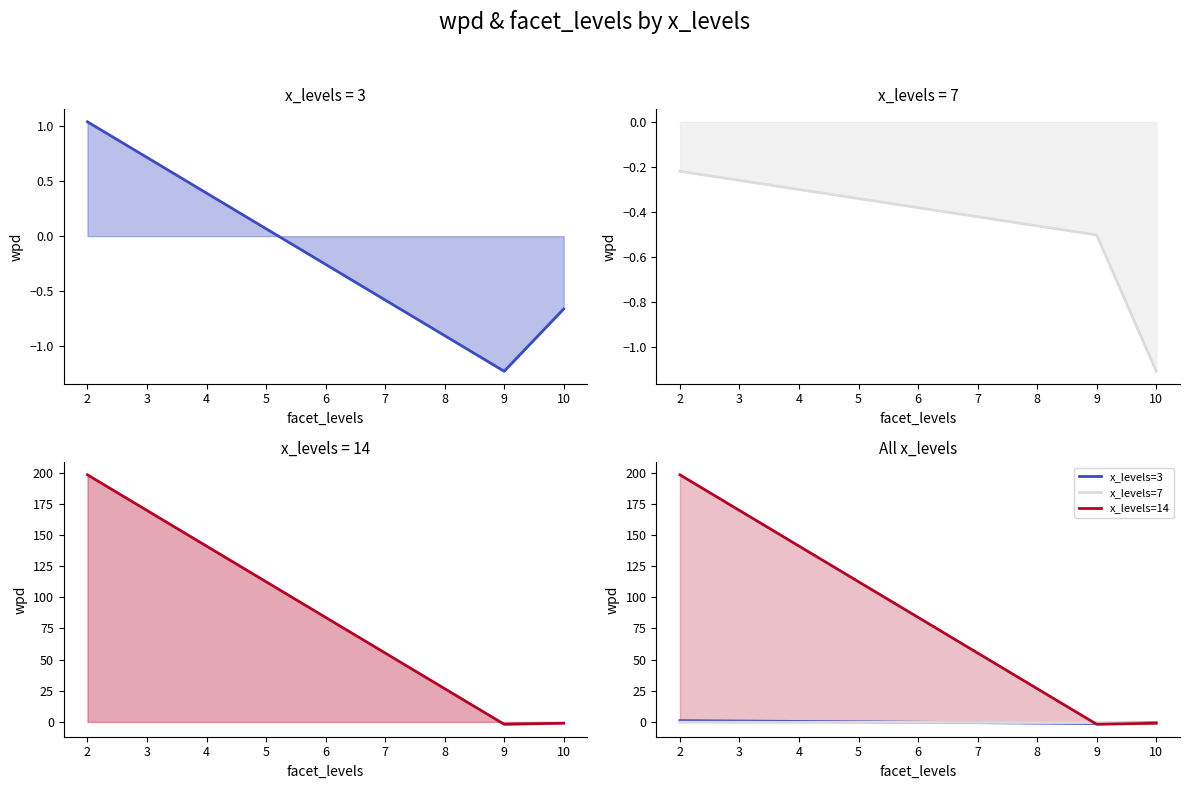

Reading left to right, transcribe all the data shown in this chart.

x_levels=3: 1.0	-1.2	-0.7
x_levels=7: -0.2	-0.5	-1.1
x_levels=14: 198.3	-1.9	-1.0